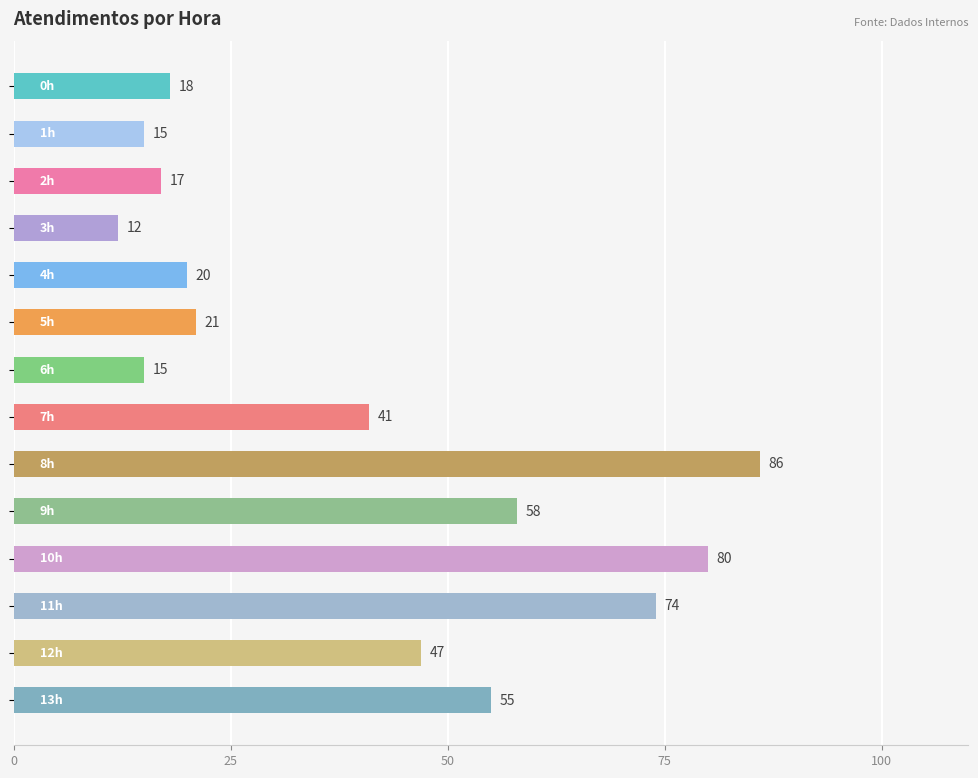

What is the sum of all values?

559